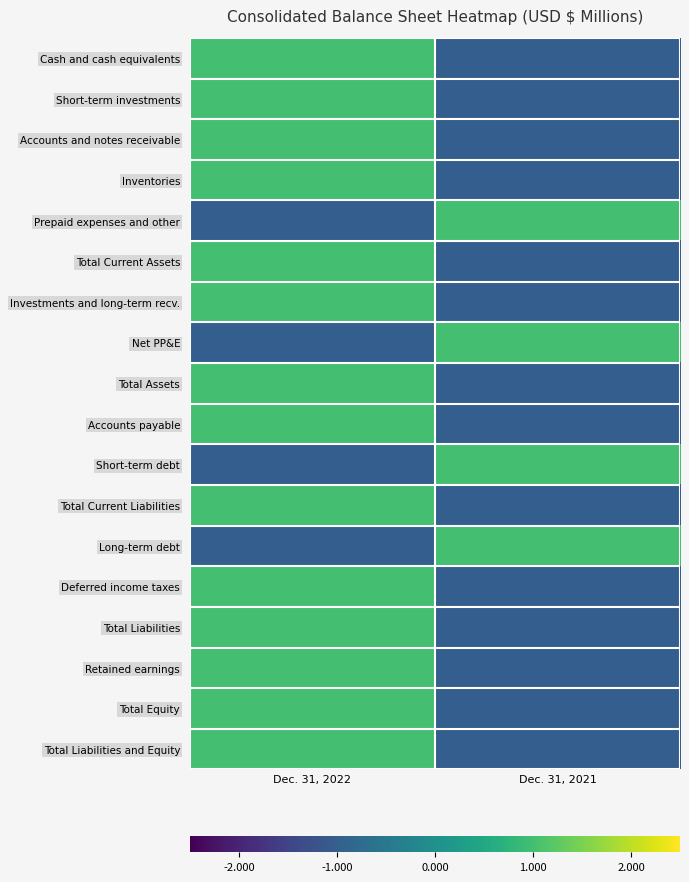

What is the greatest value displayed?

1